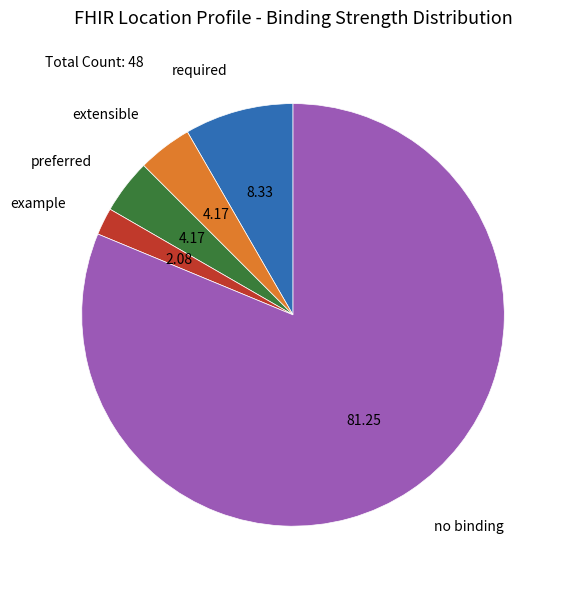

Is there any slice that represents more than half of the pie?

Yes